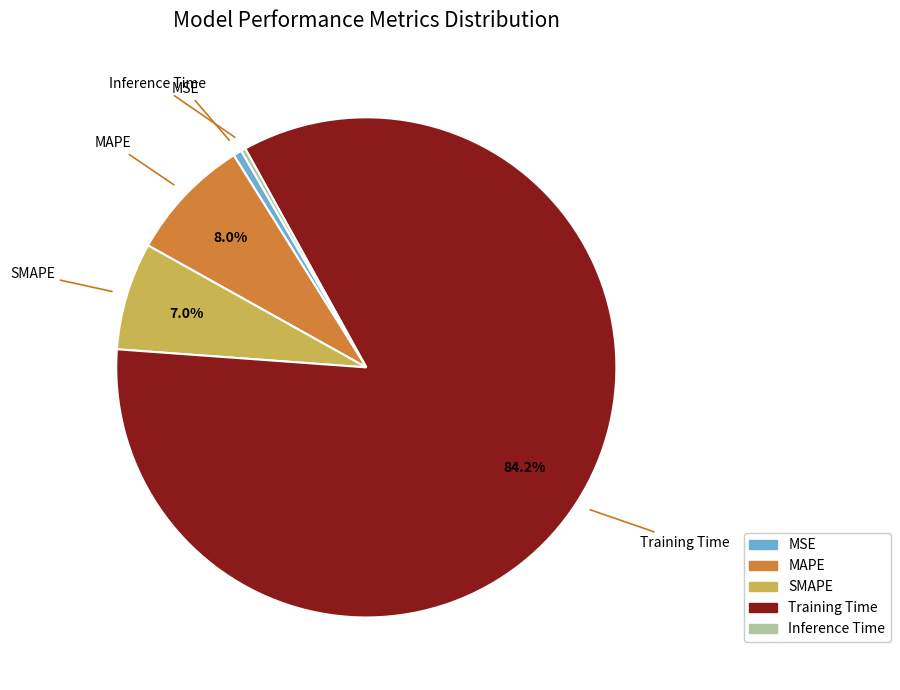

To the nearest percent, what is the average slice percentage?

20%